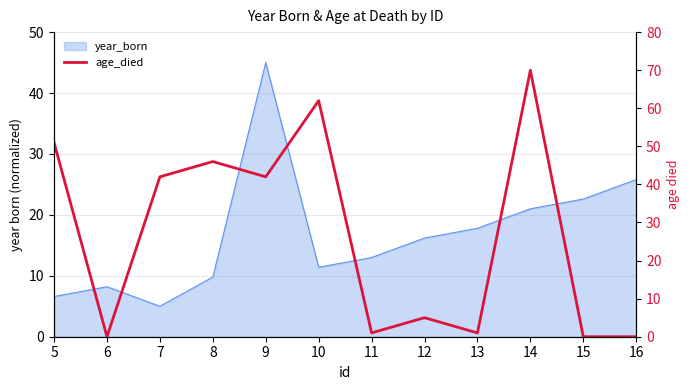

Reading left to right, extract all data points from this chart.

51	0	42	46	42	62	1	5	1	70	0	0